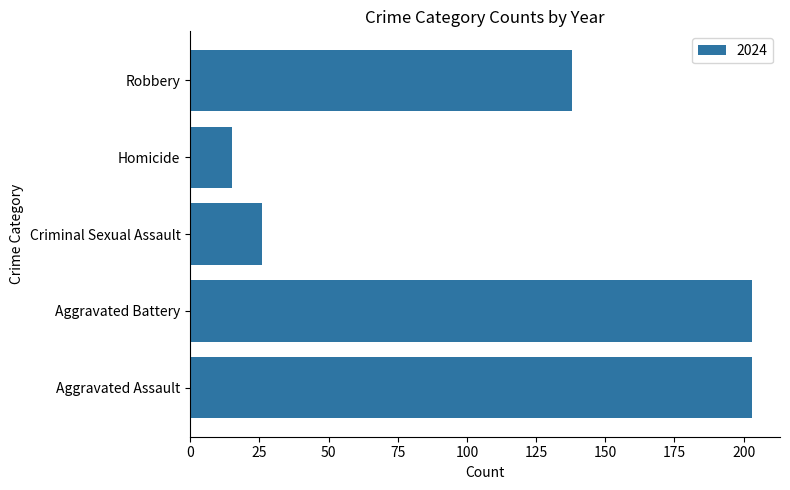

Is it true that the value at Homicide is 15?

True